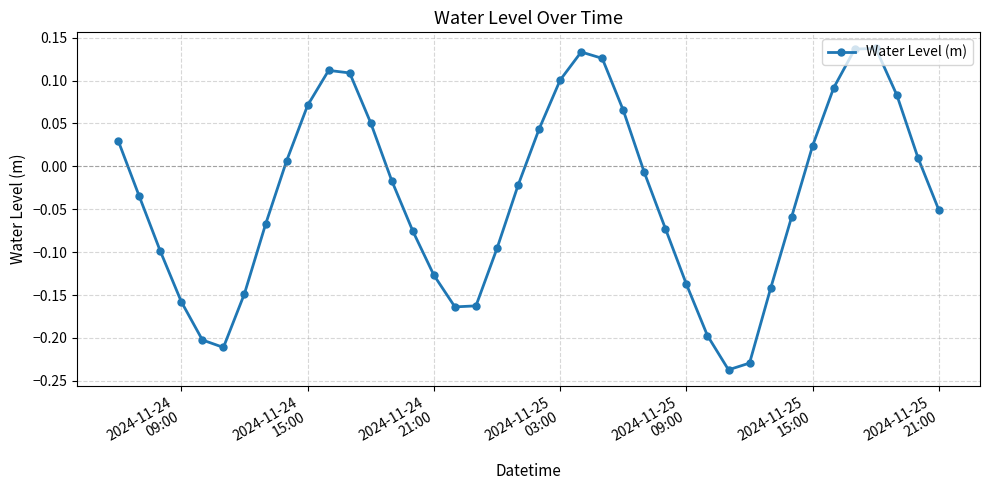

How many interior local peaks (higher than both neighbors) does the data have?

3